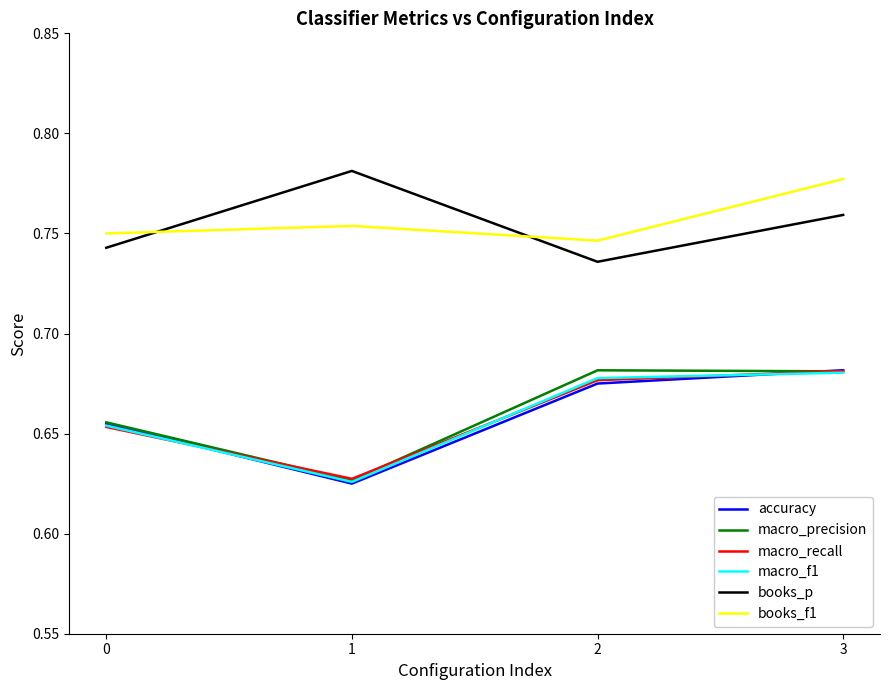

True or false: macro_recall and books_p cross at least once.

False